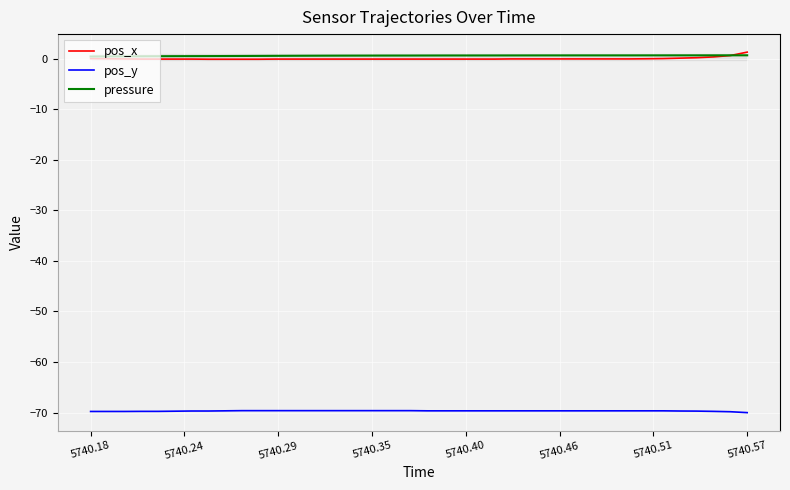

What is the minimum value for pos_y?

-70.0